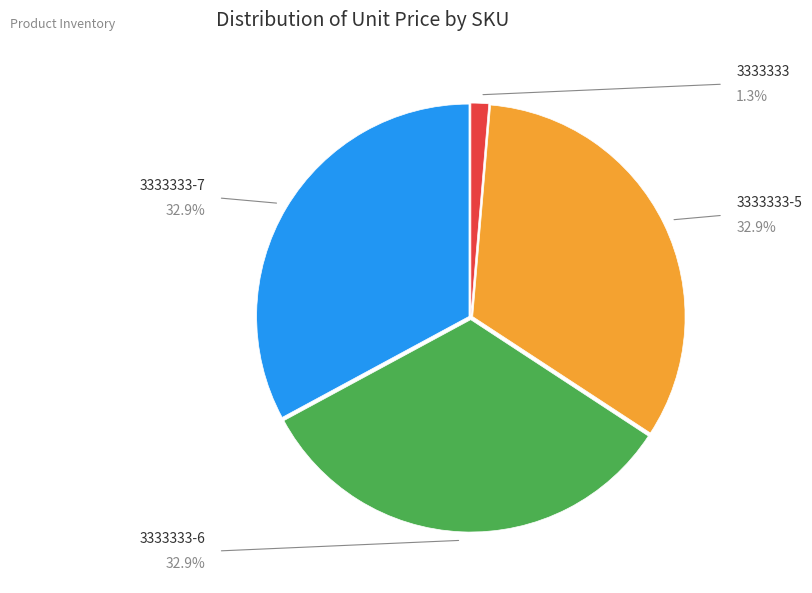

To the nearest percent, what percentage of the pie is 3333333-7?

33%